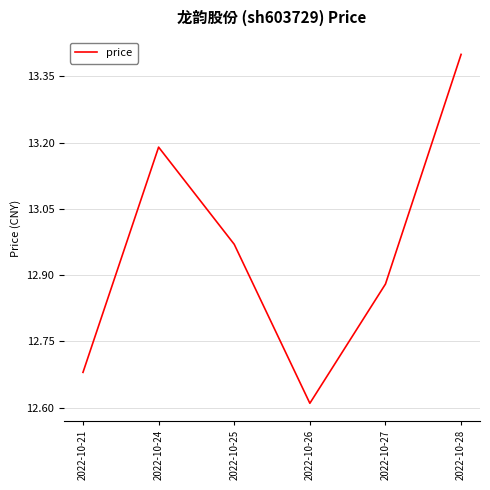

How many categories are shown in the chart?

6